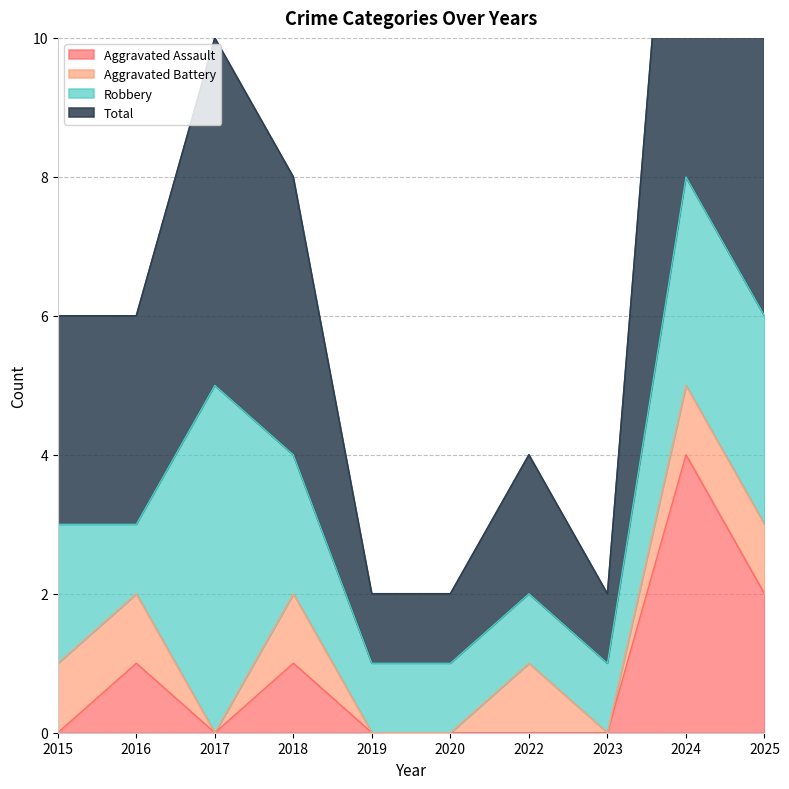

What is the highest value of the Total series?

8